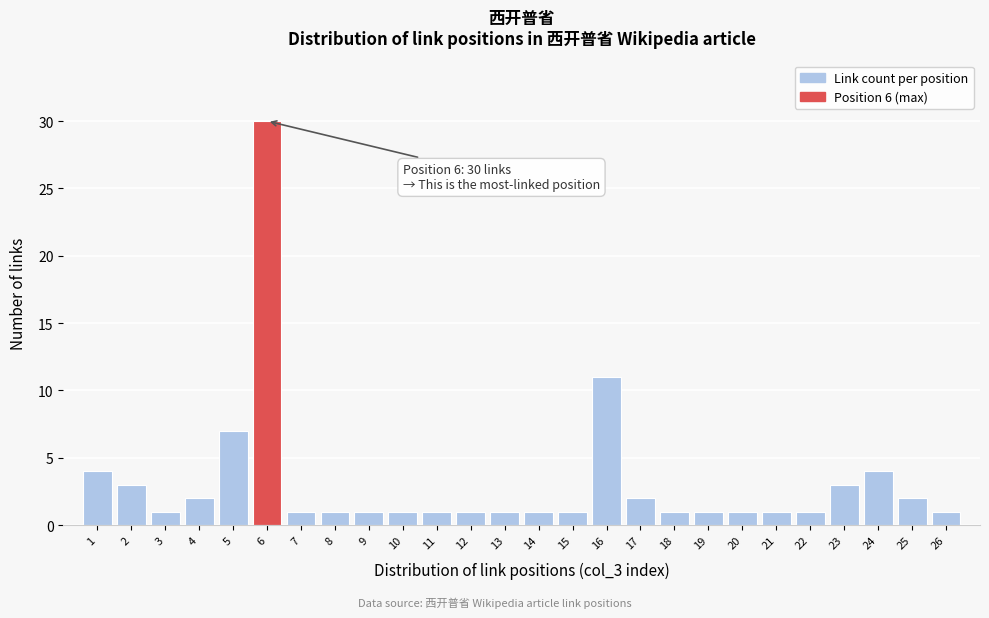

Reading left to right, what are all the values shown in this chart?

1=4	2=3	3=1	4=2	5=7	6=30	7=1	8=1	9=1	10=1	11=1	12=1	13=1	14=1	15=1	16=11	17=2	18=1	19=1	20=1	21=1	22=1	23=3	24=4	25=2	26=1